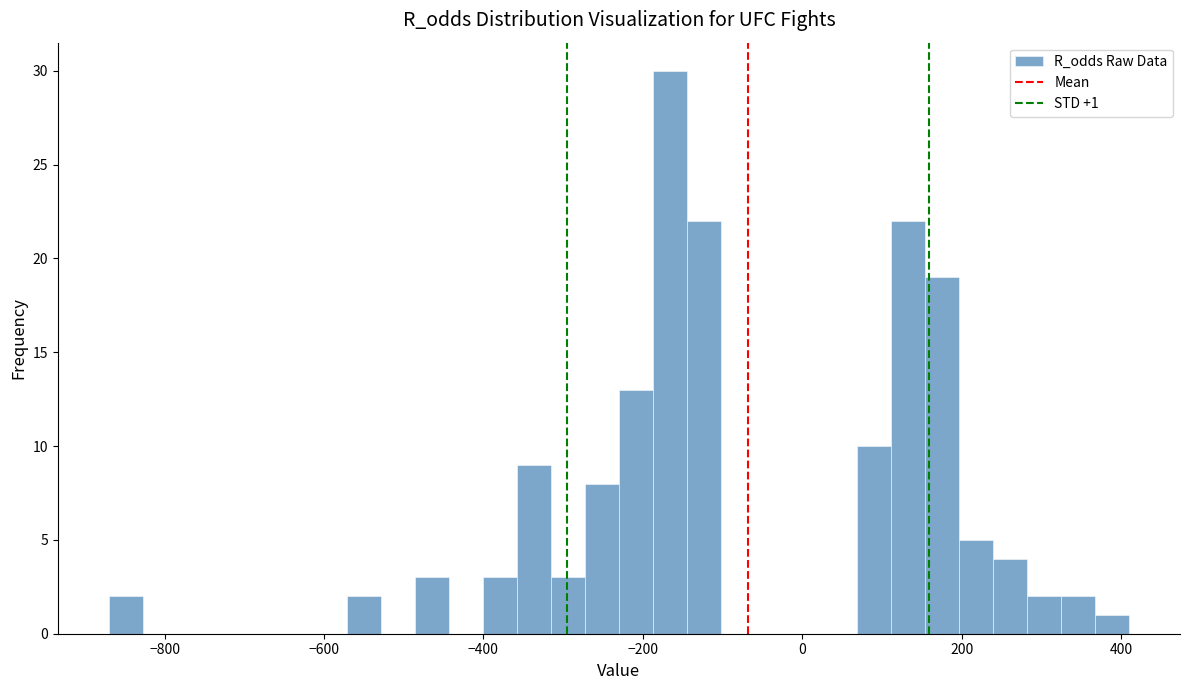

Around what value on the x-axis is the tallest bar? Give the approximate position of its centre, as read against the axis.

-160